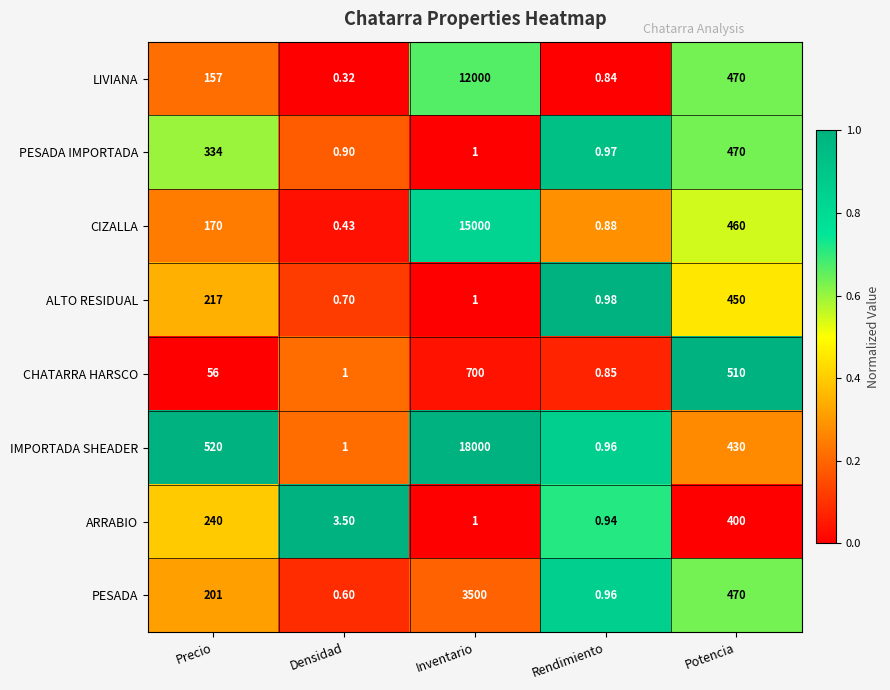

Between Densidad and Inventario, which series saw the biggest shift?

IMPORTADA SHEADER